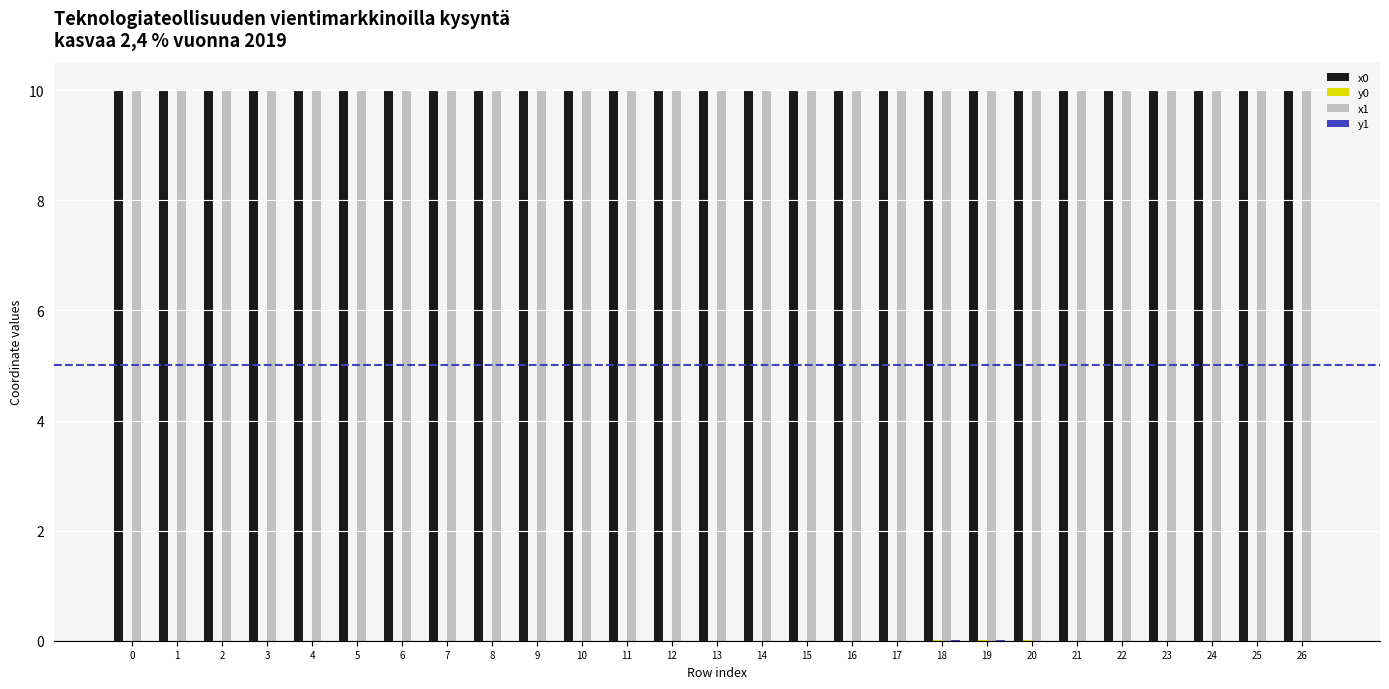

What is the greatest value displayed?

10.0